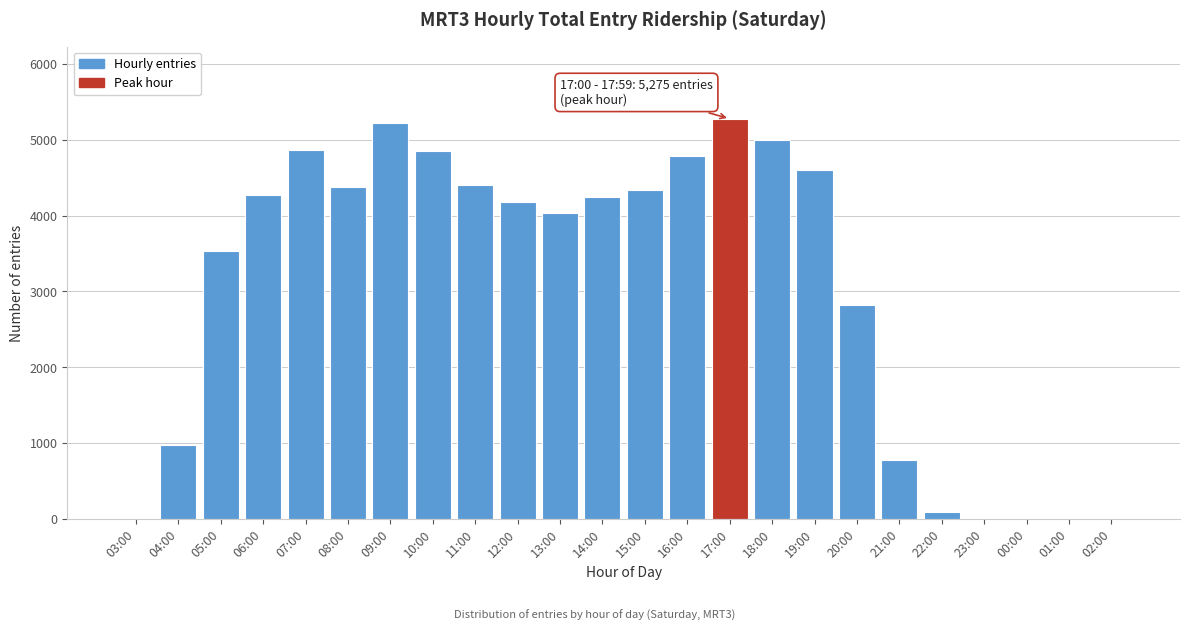

Where is the data nearest to the value 2637?

20:00